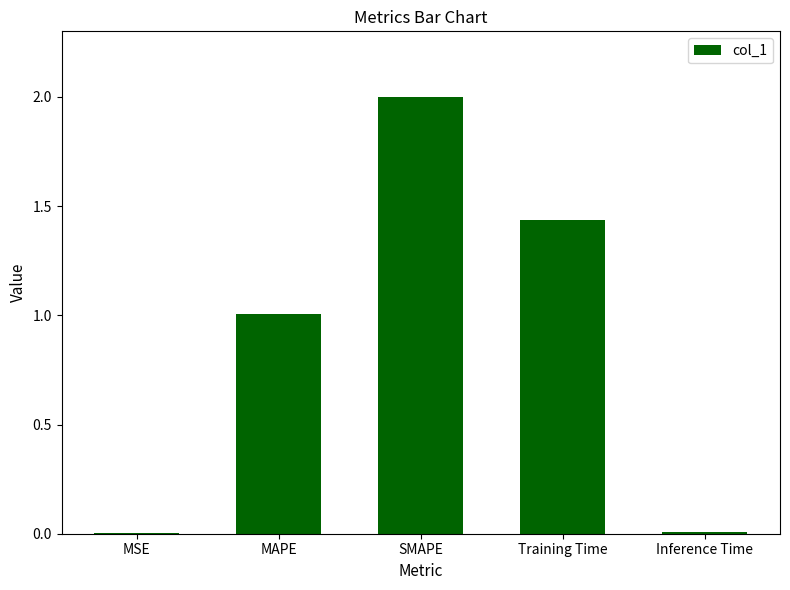

Which label corresponds to the largest value in the chart?

SMAPE